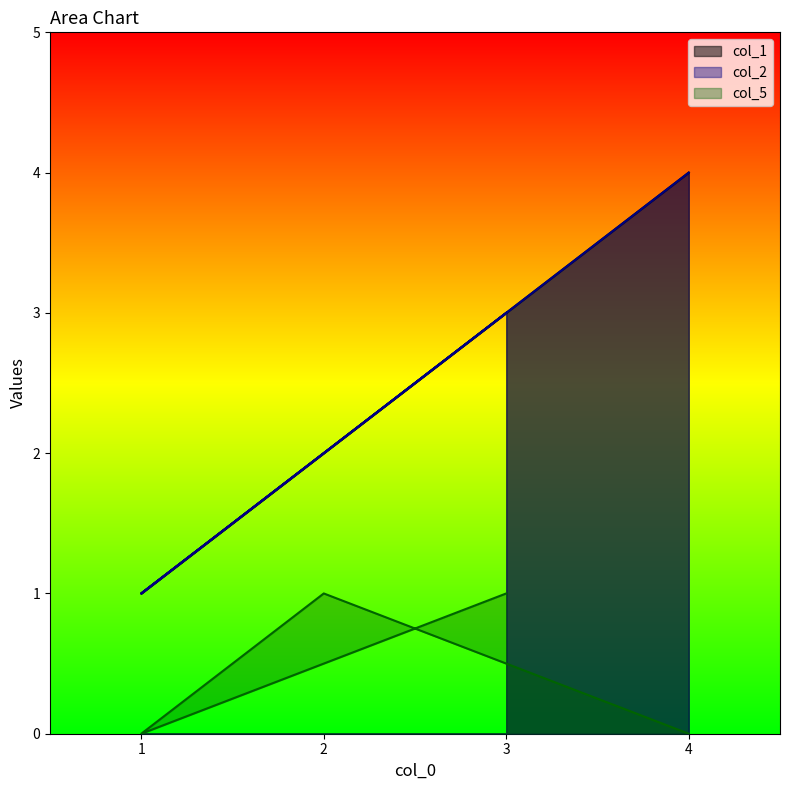

How many col_5 values are between 0 and 1?

4